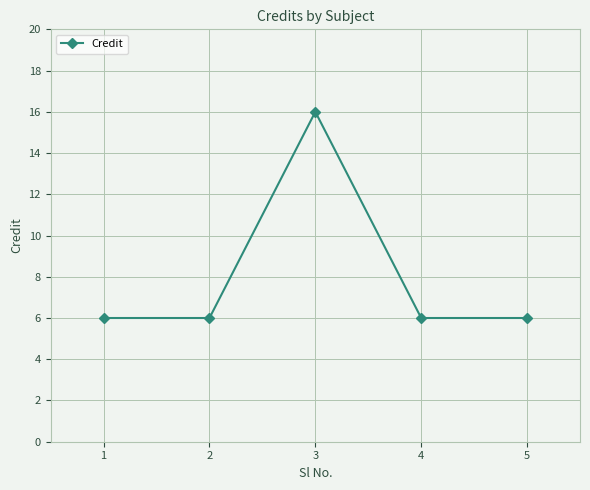

What is the sum of the values at 2 and 1?

12